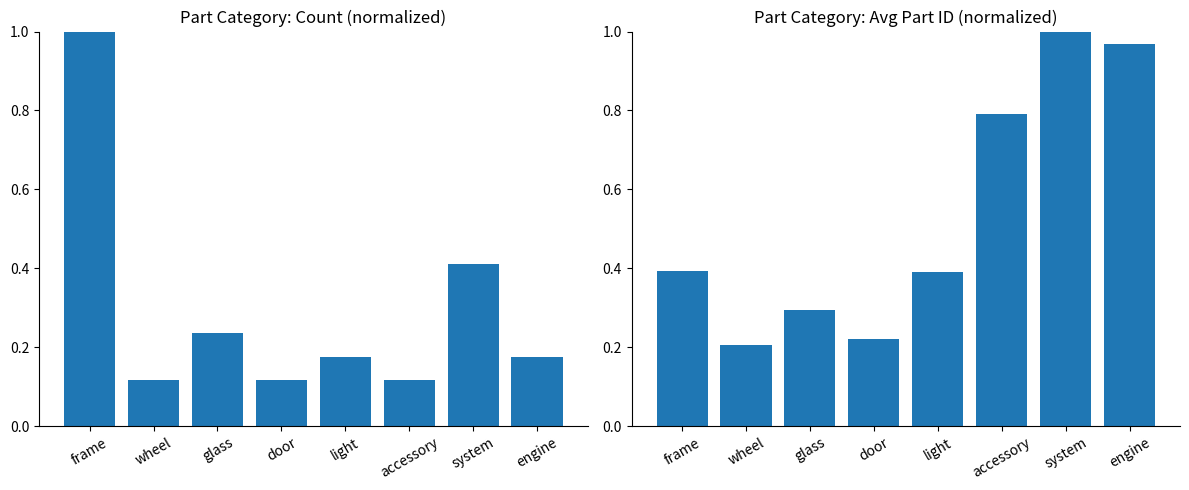

Reading left to right, what are all the values shown in this chart?

count (normalized): 1.0	0.1	0.2	0.1	0.2	0.1	0.4	0.2
avg part_id (normalized): 0.4	0.2	0.3	0.2	0.4	0.8	1.0	1.0